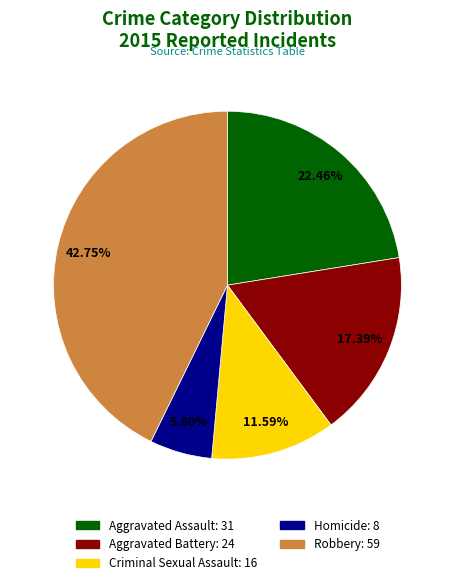

How many segments does this pie chart have?

5